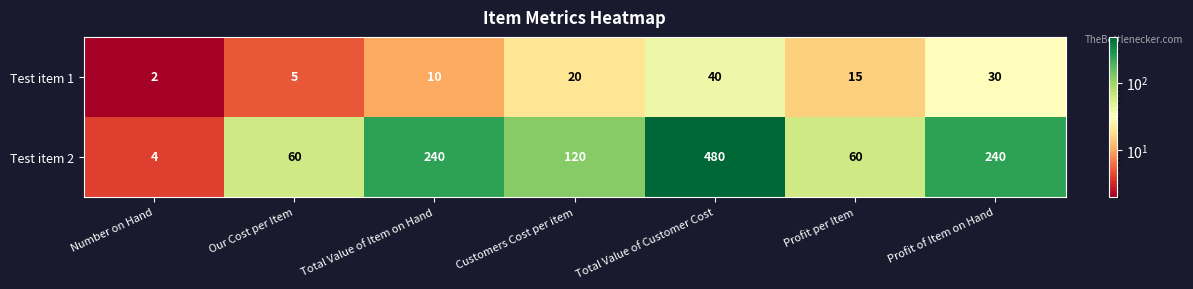

What is the greatest value displayed?

480